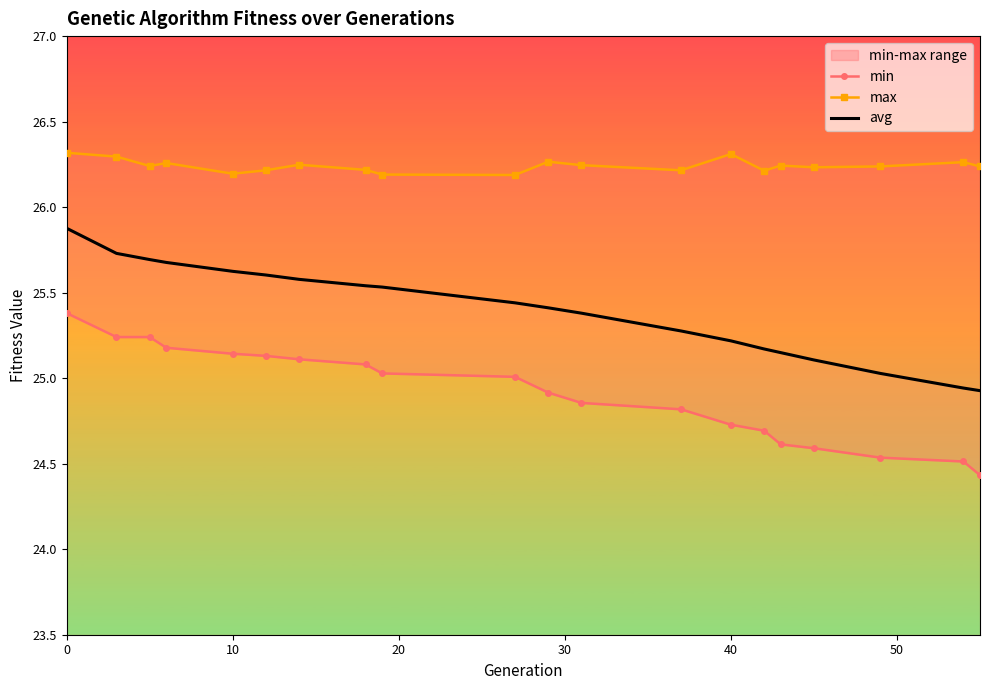

At how many categories does at least one series exceed 25?

20